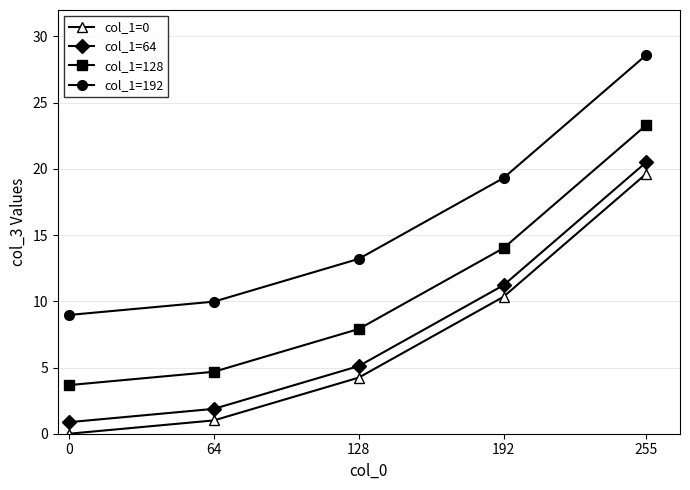

At which label does col_1=0 reach its peak?

255